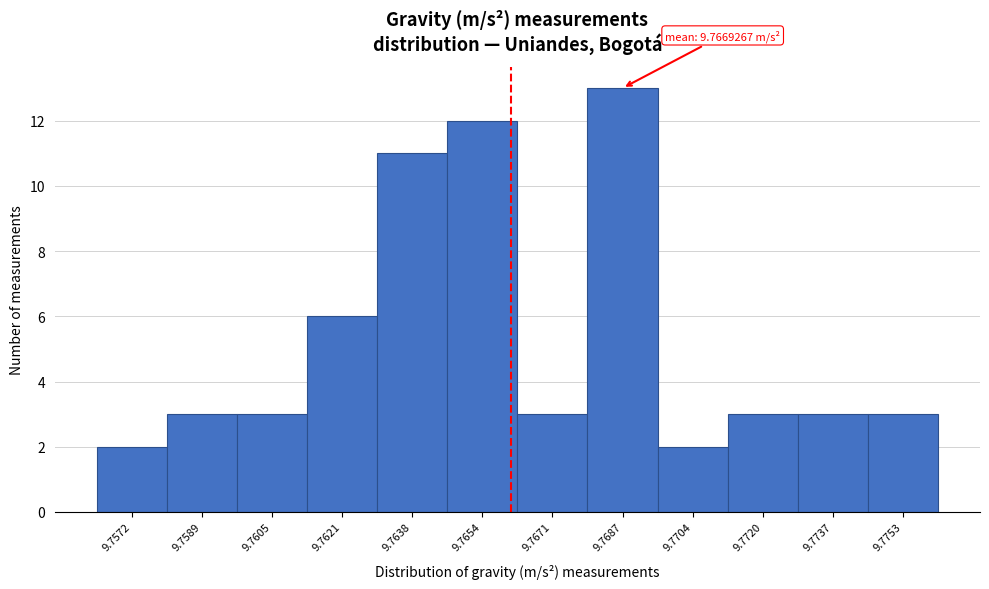

Reading left to right, extract all data points from this chart.

2	3	3	6	11	12	3	13	2	3	3	3